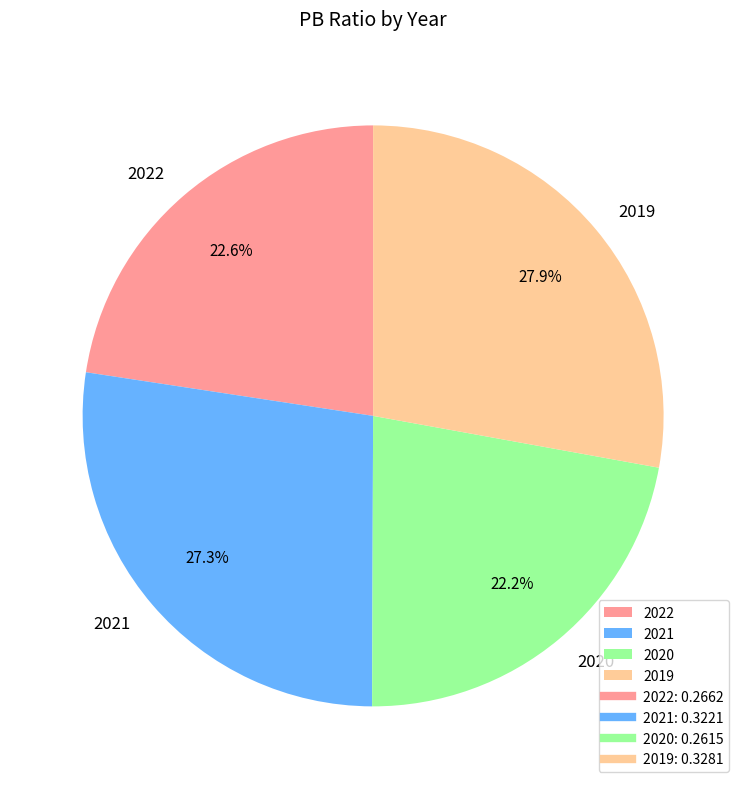

To the nearest percent, what is the combined percentage of 2019 and 2020?

50%